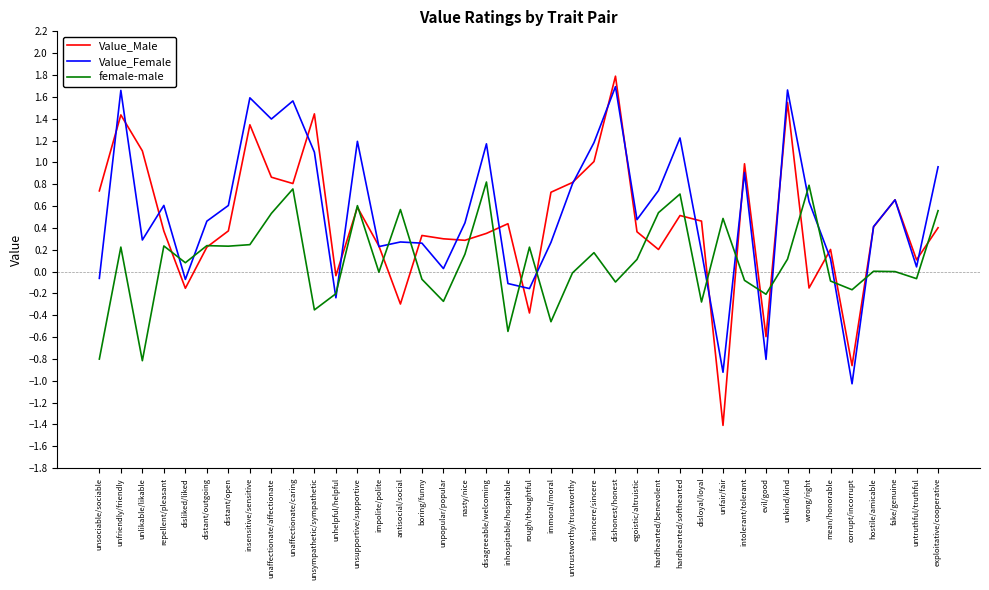

What is the maximum value for Value_Male?

1.8